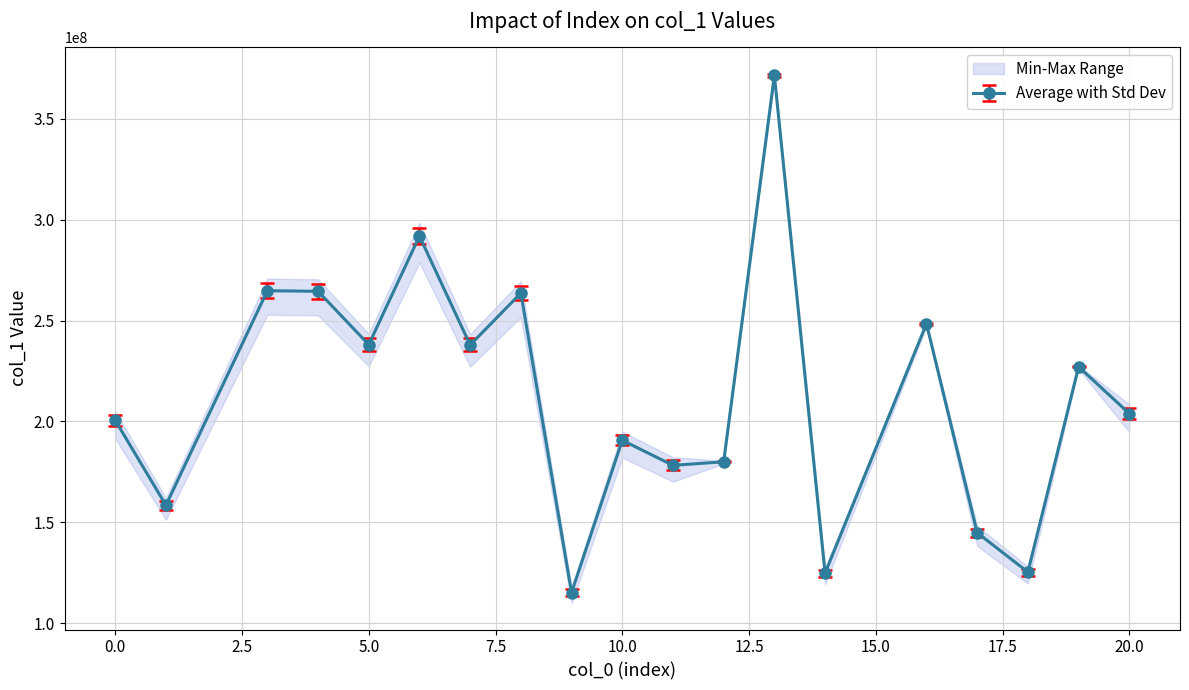

What is the highest value of the col_2 series?

370969904.4